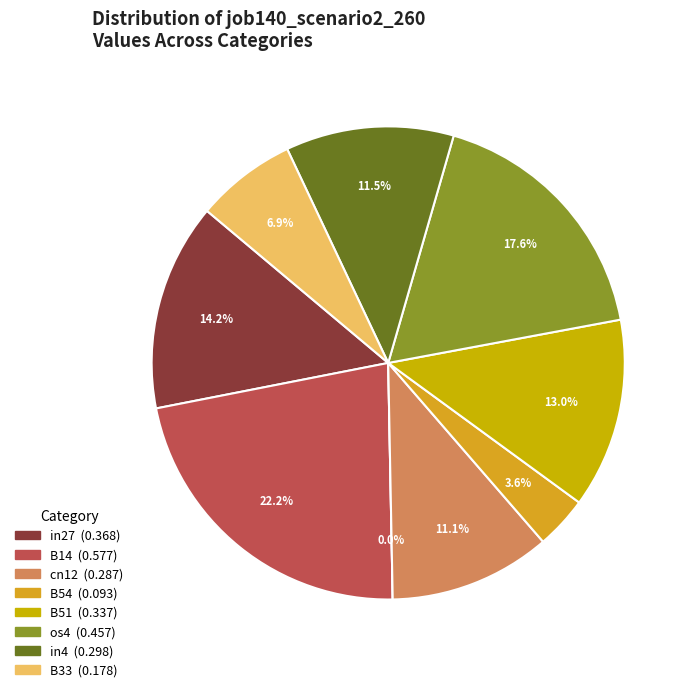

To the nearest percent, what portion does in27 represent?

14%